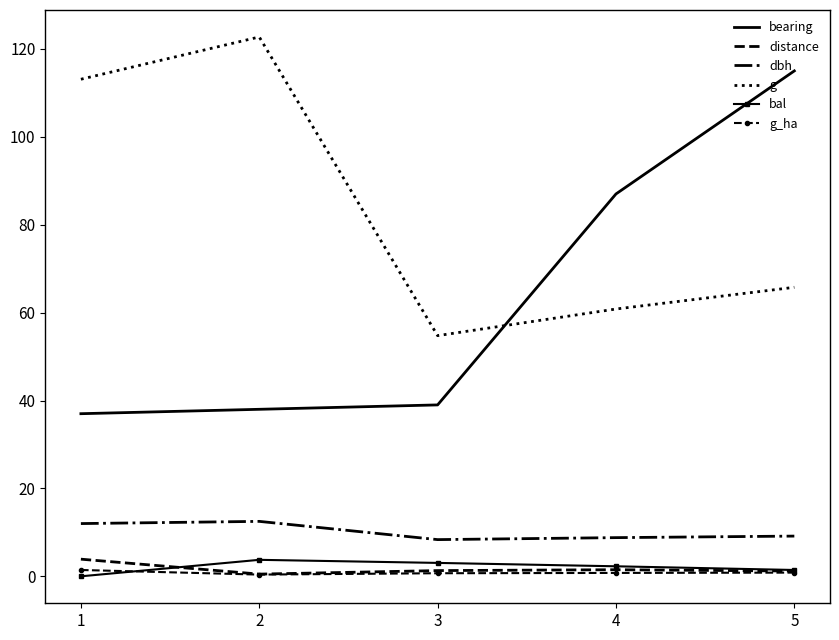

Between 3 and 4, which series saw the biggest shift?

bearing